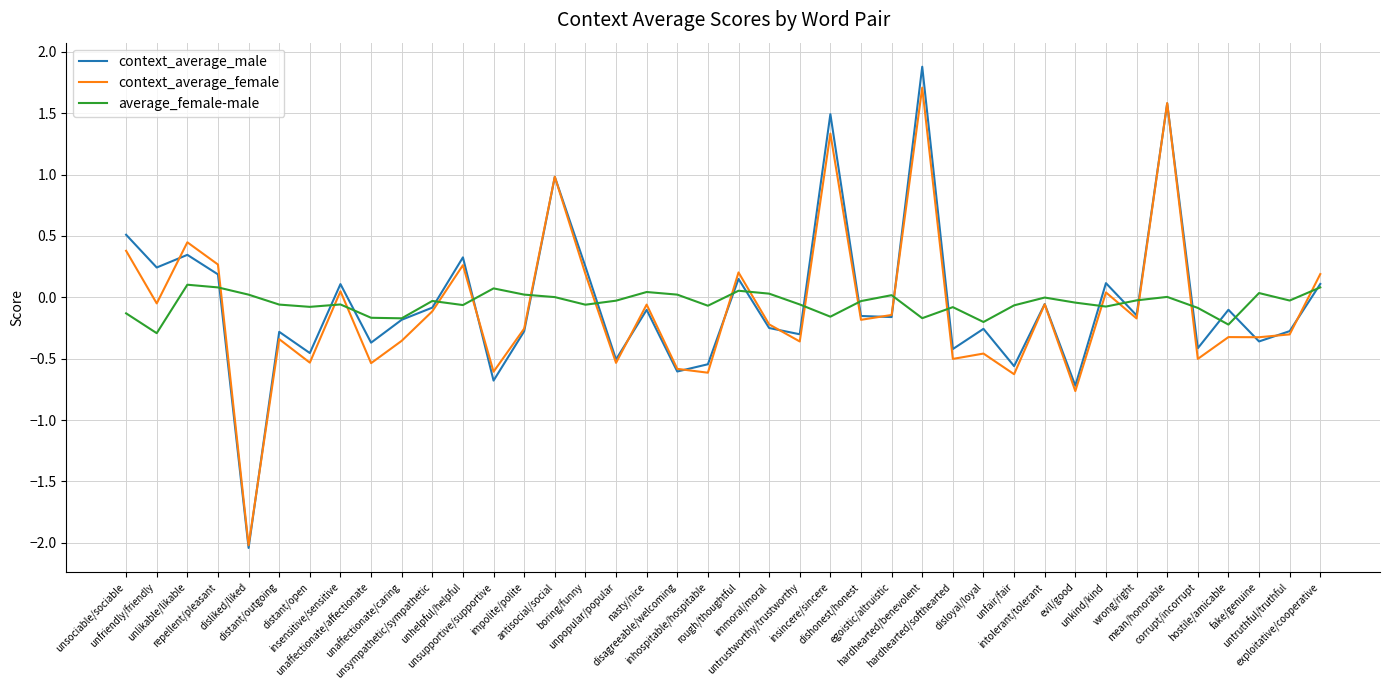

At which category is the sum across all series the highest?

hardhearted/benevolent